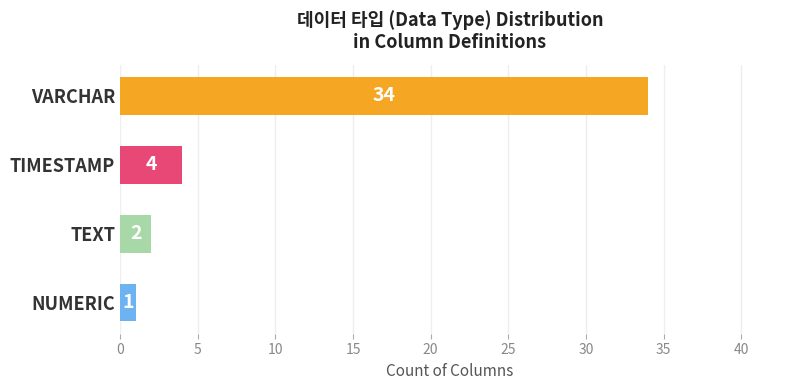

Count the number of data series in this chart.

1